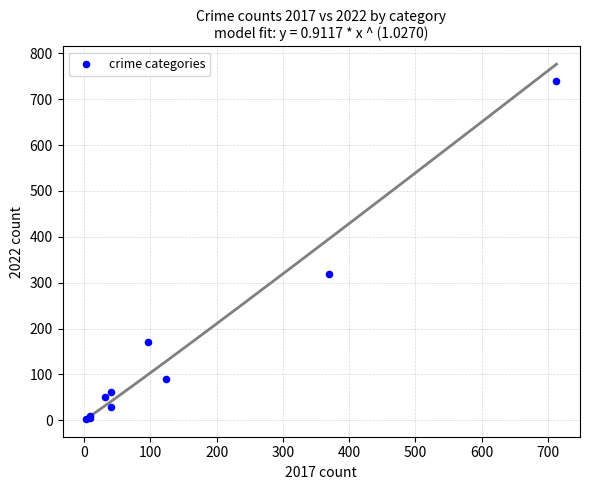

What Y value in the scatter plot is closest to 371?

319